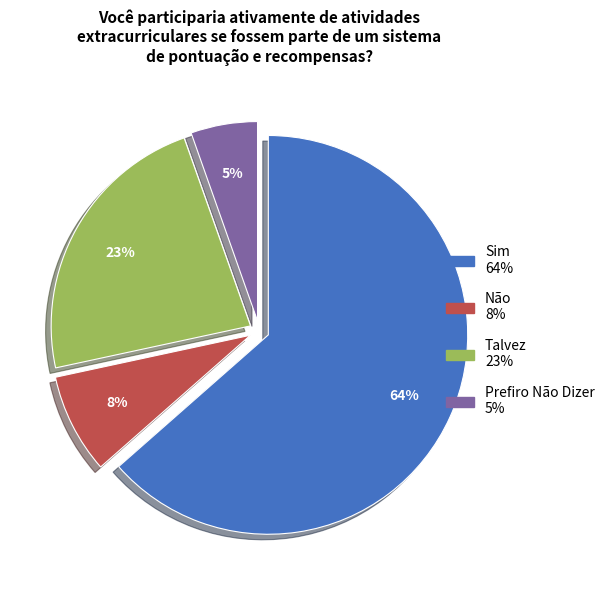

Which has a higher value, Sim or Não?

Sim